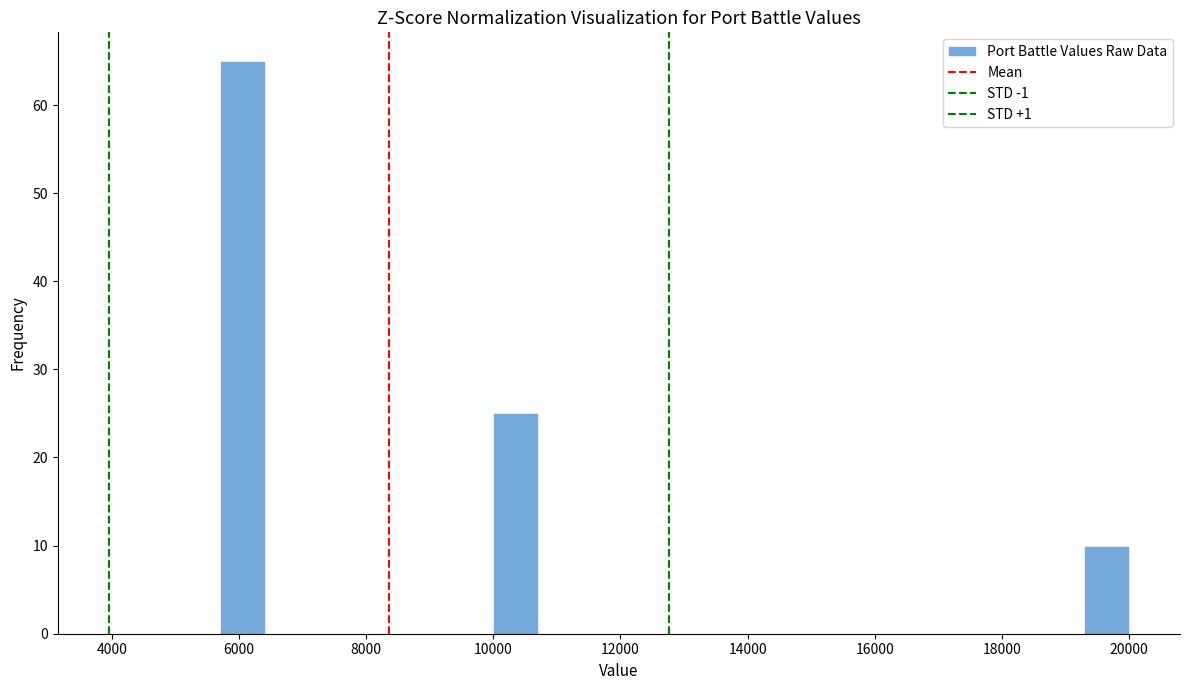

Read against the x-axis, roughly where is the centre of the tallest bar?

6000